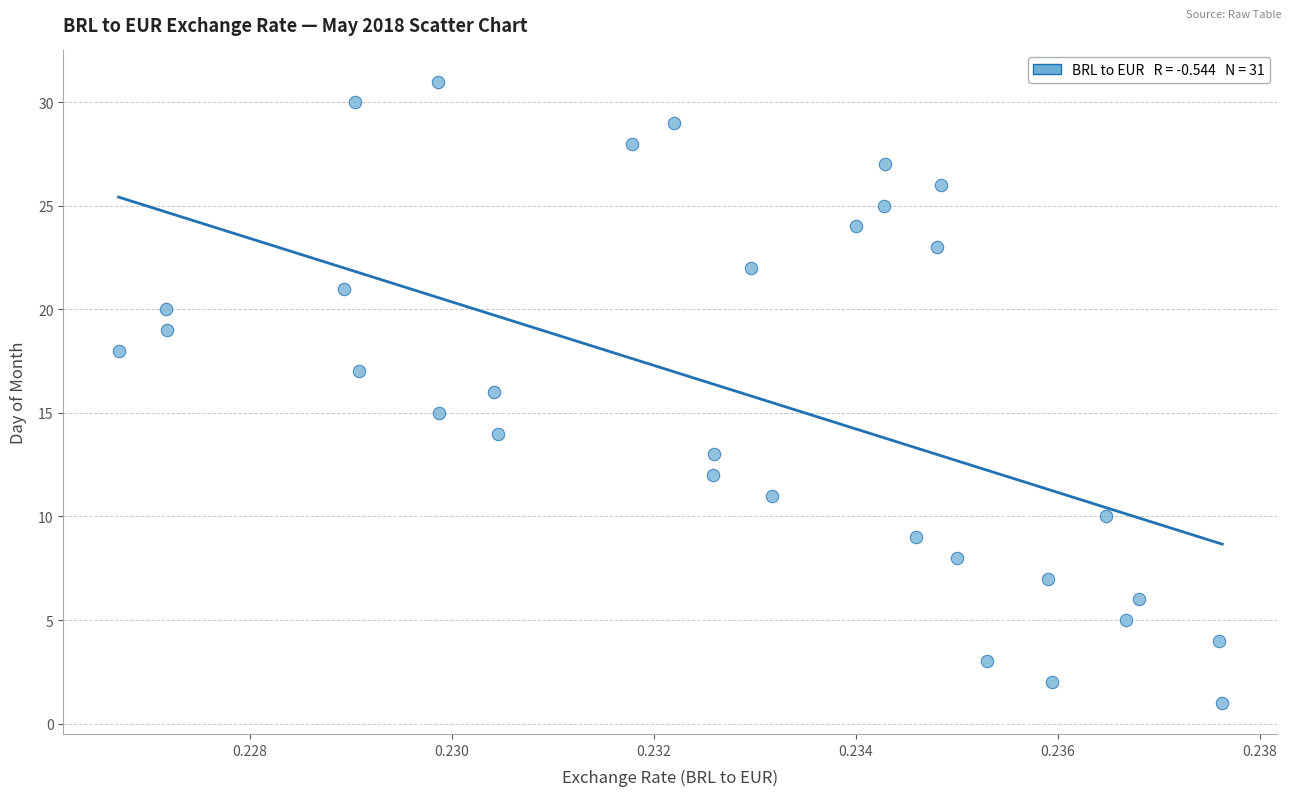

What is the range of Y values (max minus min)?

30